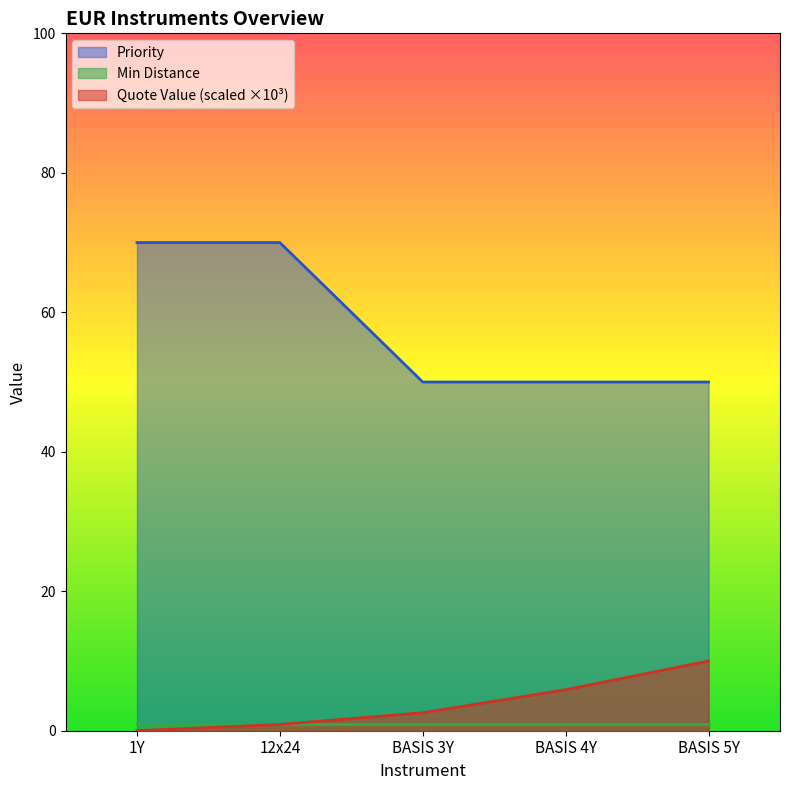

The value of Quote Value (scaled ×10³) at BASIS 5Y is 10.0. True or false?

True